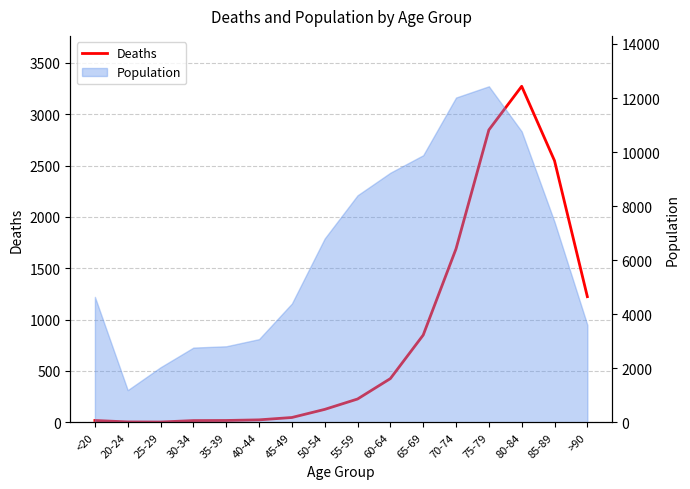

Rank the categories by value from lowest to highest.

25-29, 20-24, 30-34, <20, 35-39, 40-44, 45-49, 50-54, 55-59, 60-64, 65-69, >90, 70-74, 85-89, 75-79, 80-84